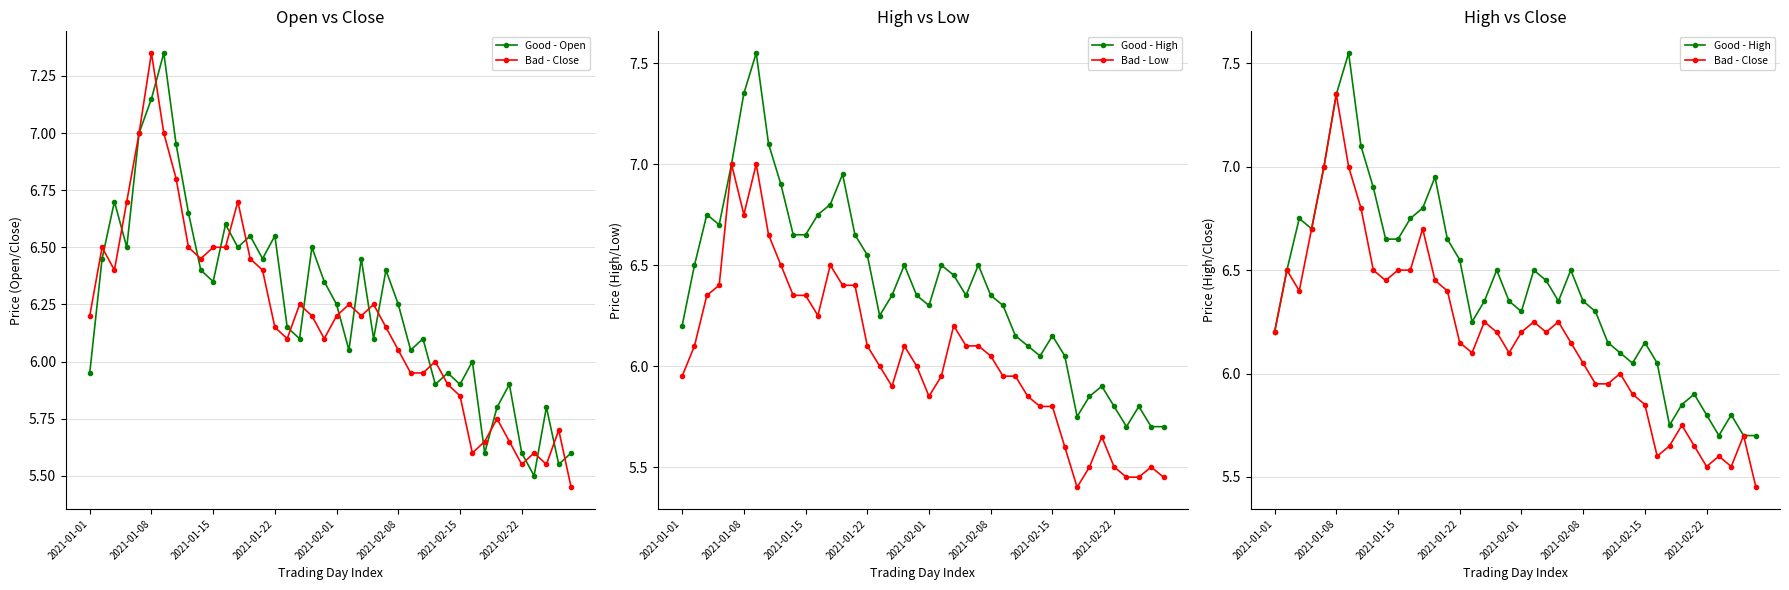

True or false: Bad - Low and Bad - Close intersect in this chart.

False